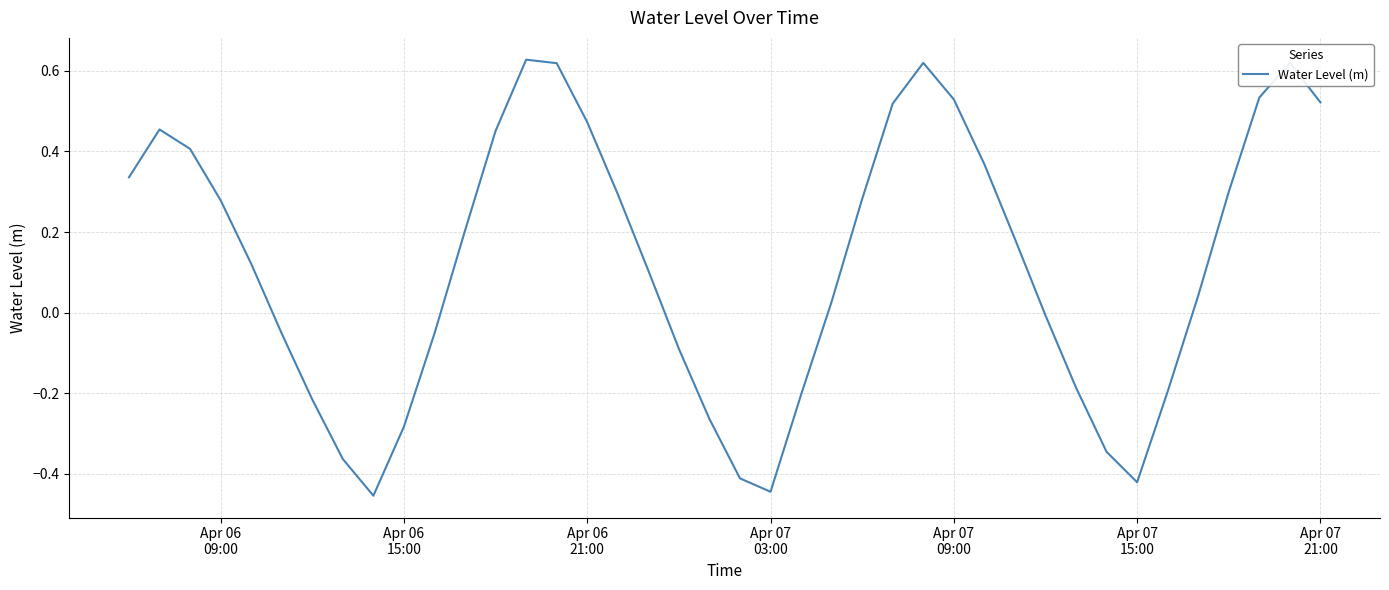

What is the difference between the maximum and minimum values?

1.1